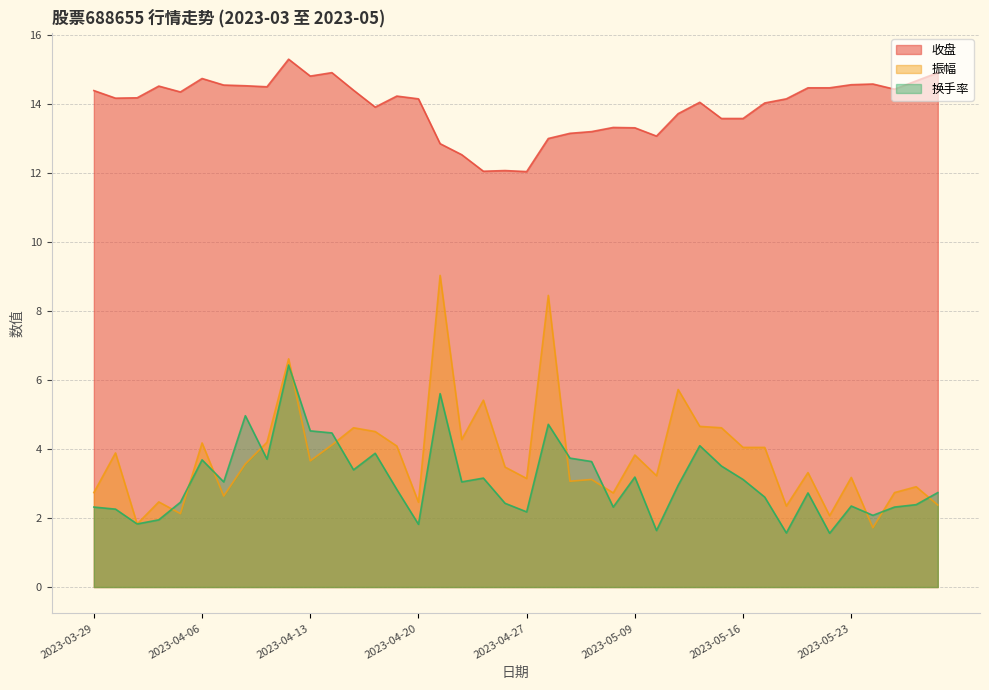

What is the label of the 14th point from the right?

2023-05-10